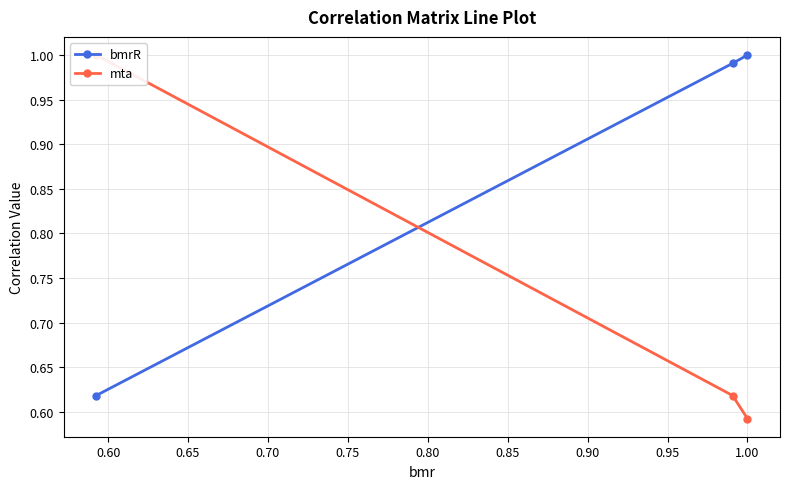

What is the sum of the bmrR values at 0.65 and 0.60?

1.6